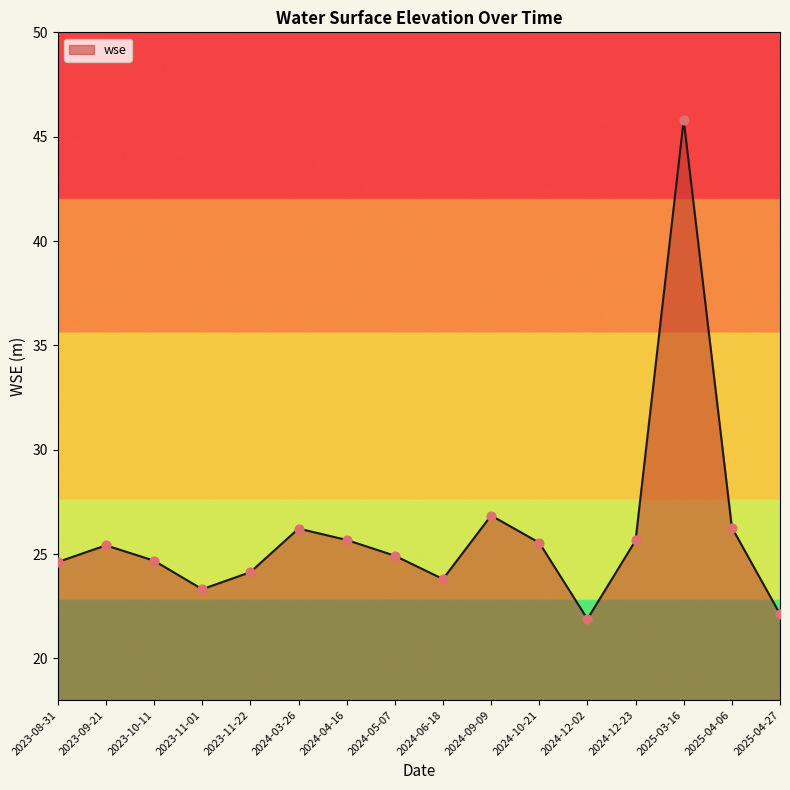

Approximately how many times larger is the value at 2023-10-11 compared to 2024-12-02?

1.1